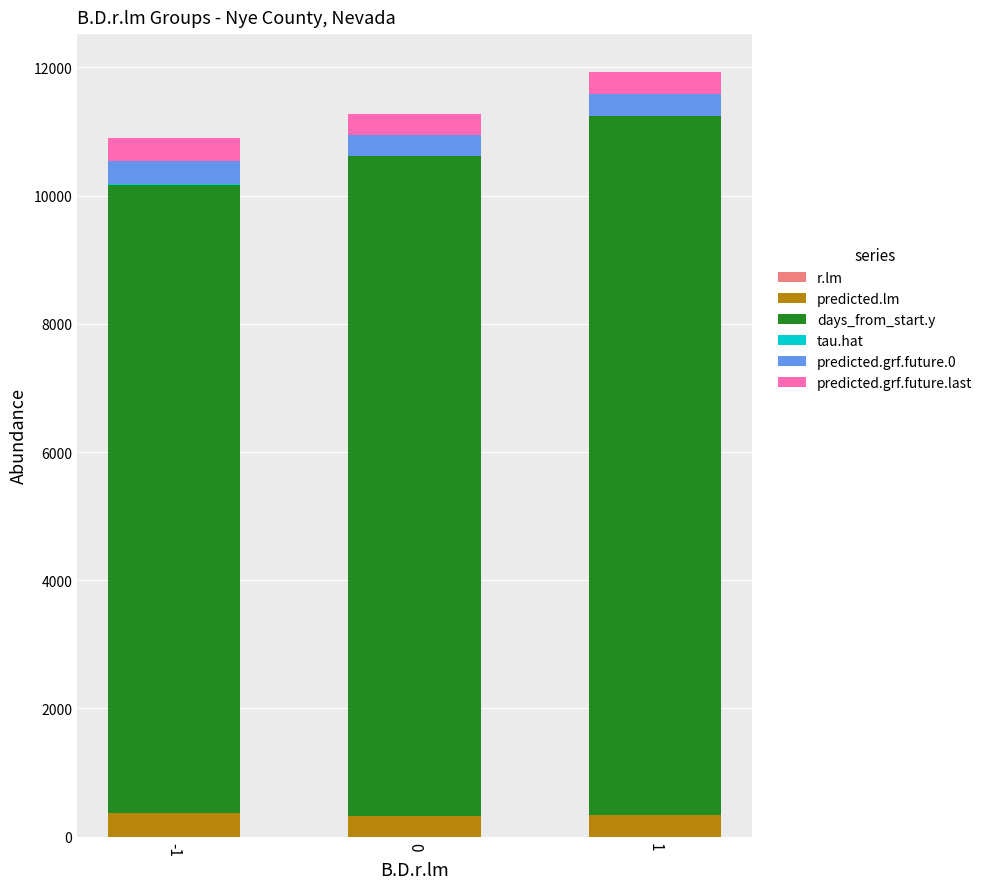

Does the chart contain stacked bars?

Yes